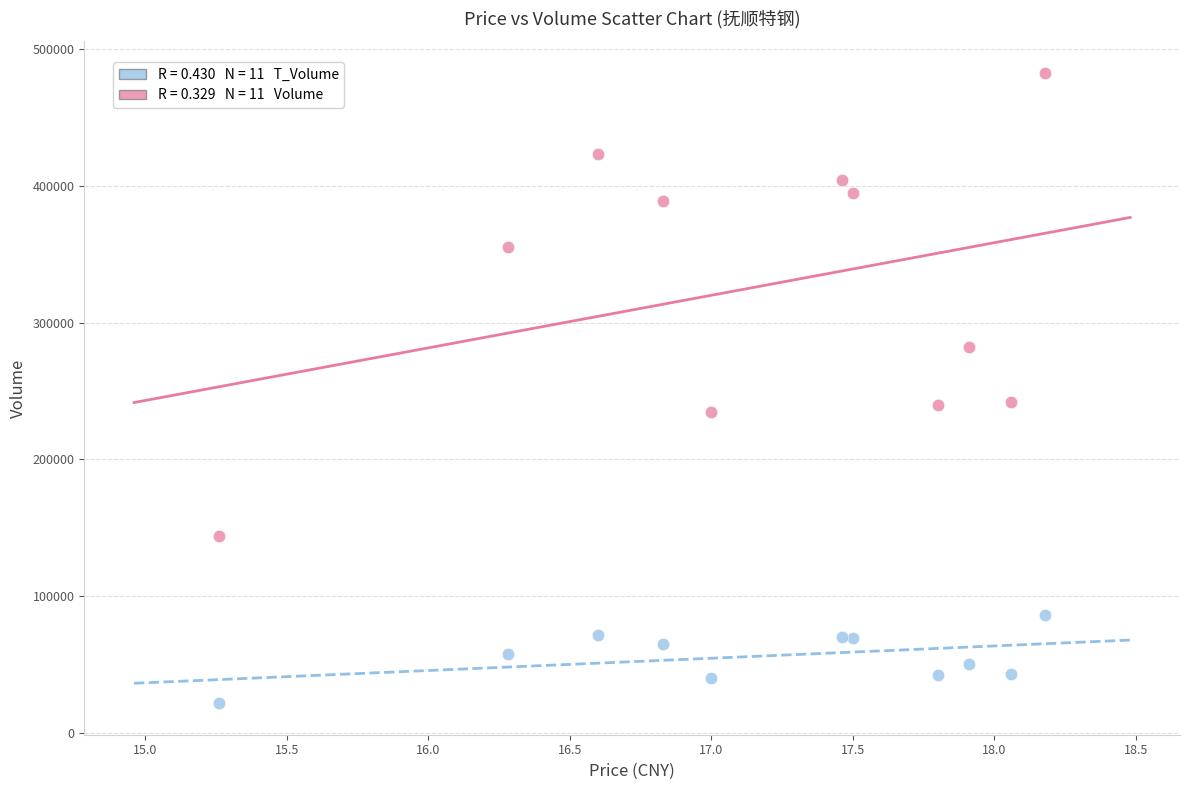

Across all data points, what is the range of Y values (max minus min)?

460718